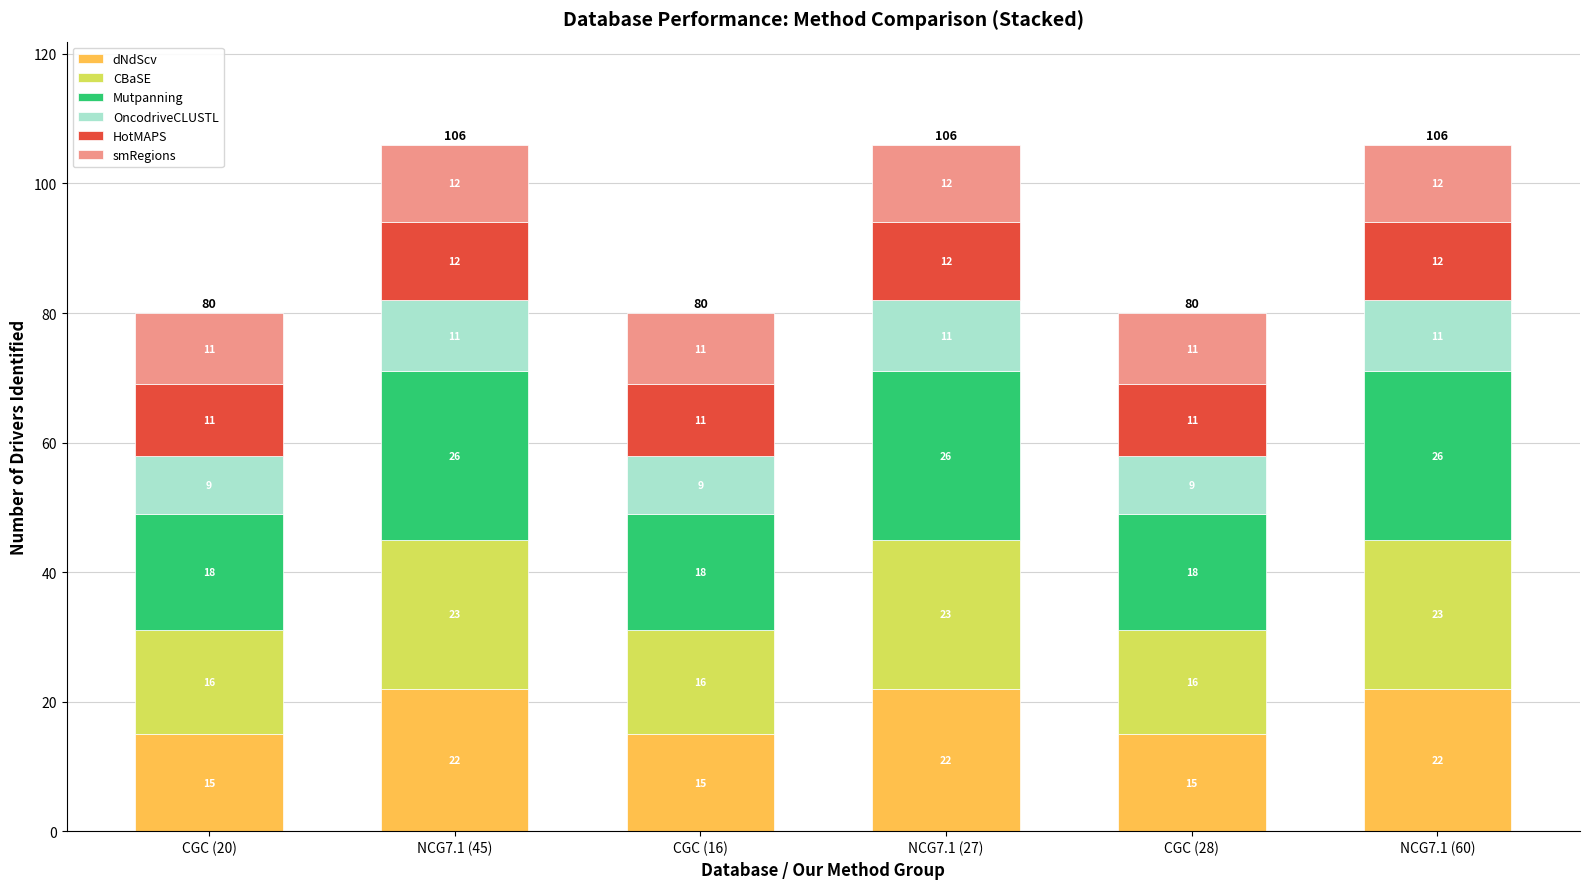

True or false: dNdScv has a value of 8 at CGC (16).

False